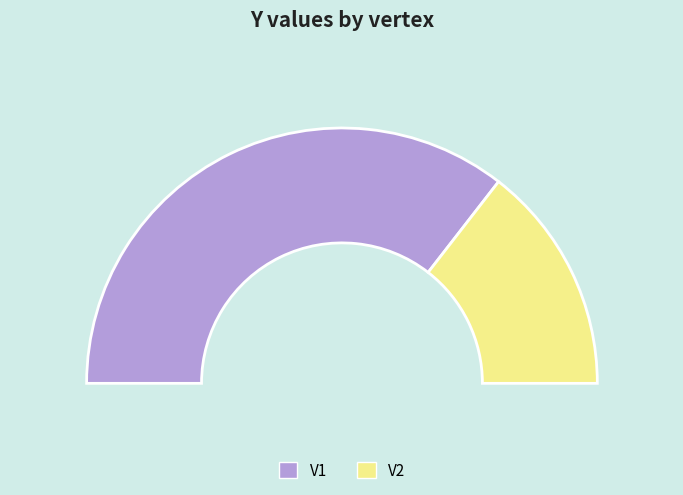

Which slice is the smallest?

V2